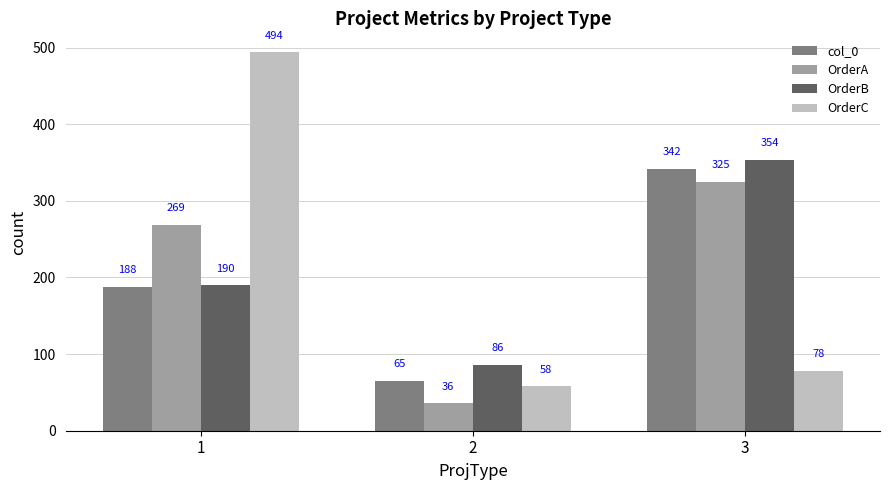

How many data points in OrderC are less than 78?

1